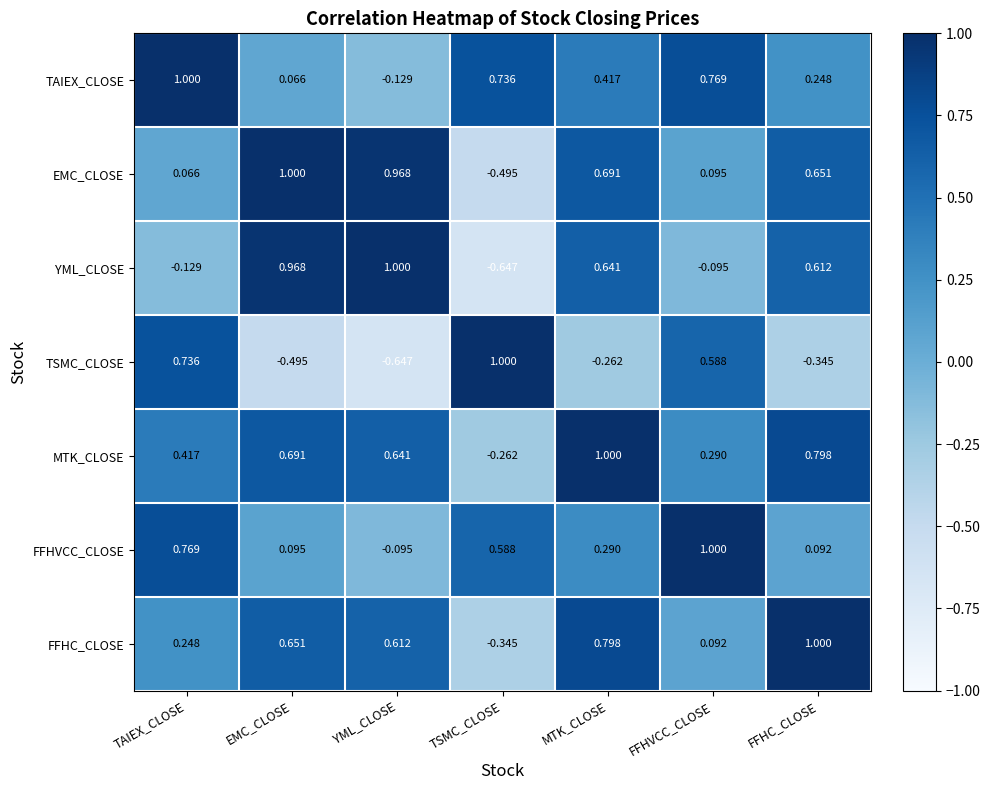

At which label is MTK_CLOSE closest to 0?

TSMC_CLOSE